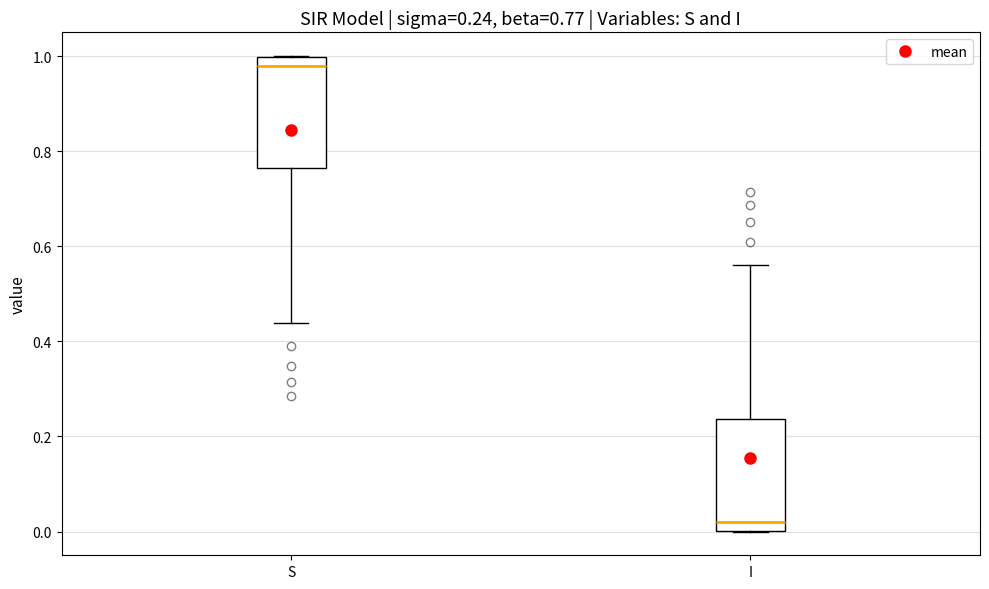

Which box's median line is the highest?

S